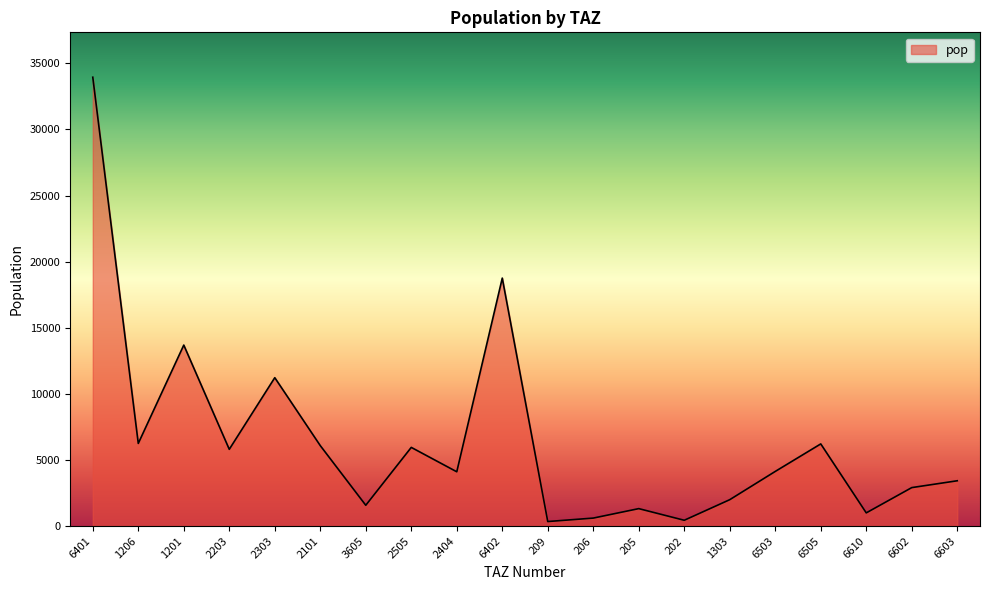

Does the chart display data point markers on the line(s)?

No